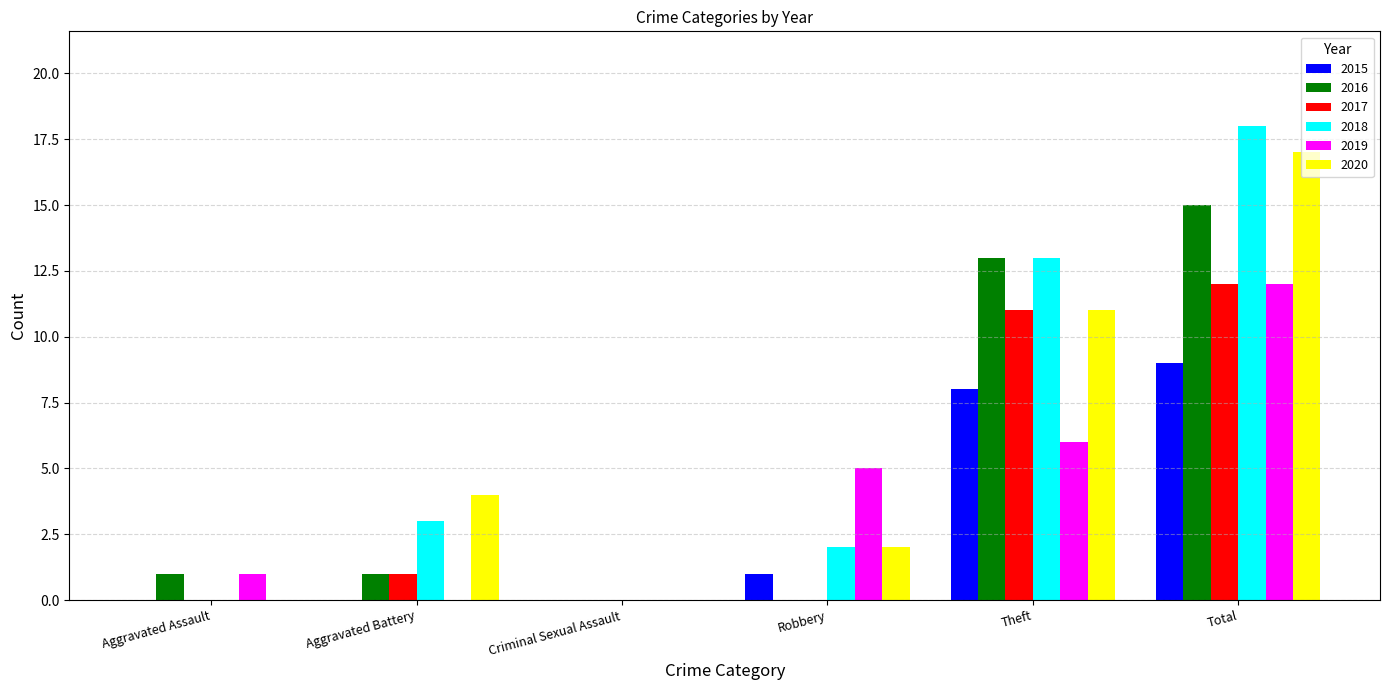

Which label corresponds to the largest value in the chart?

Total